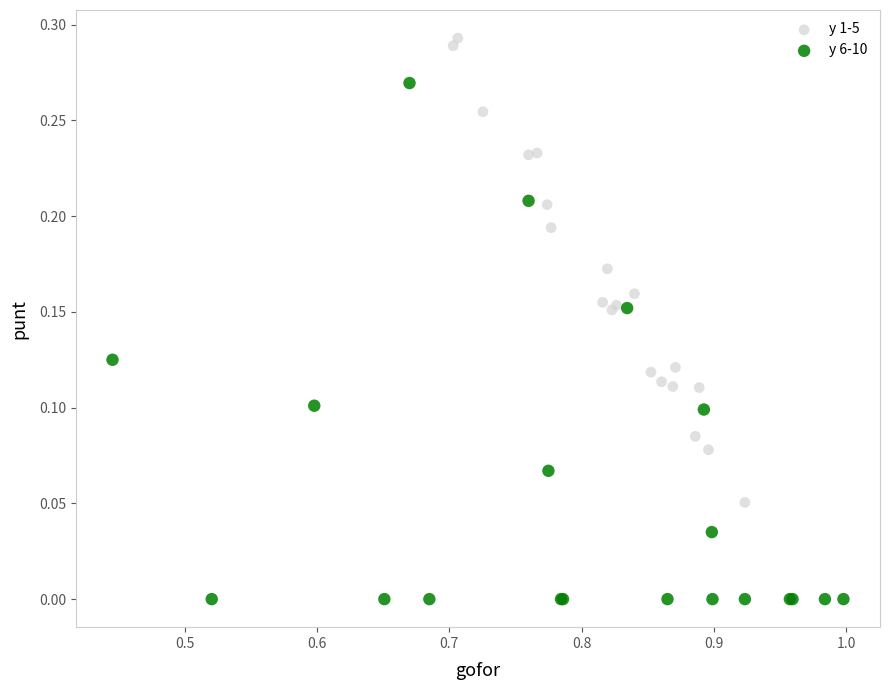

Which series reaches the maximum Y coordinate?

y 1-5